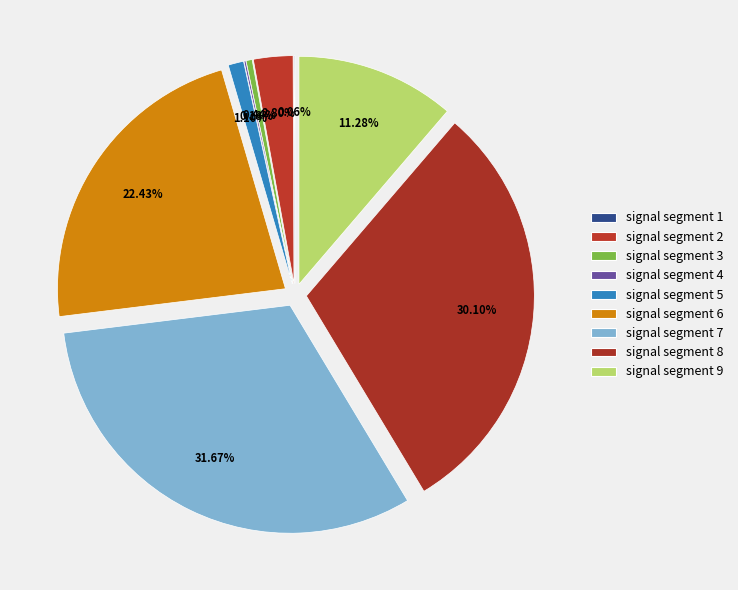

Count the number of slices in the pie.

9